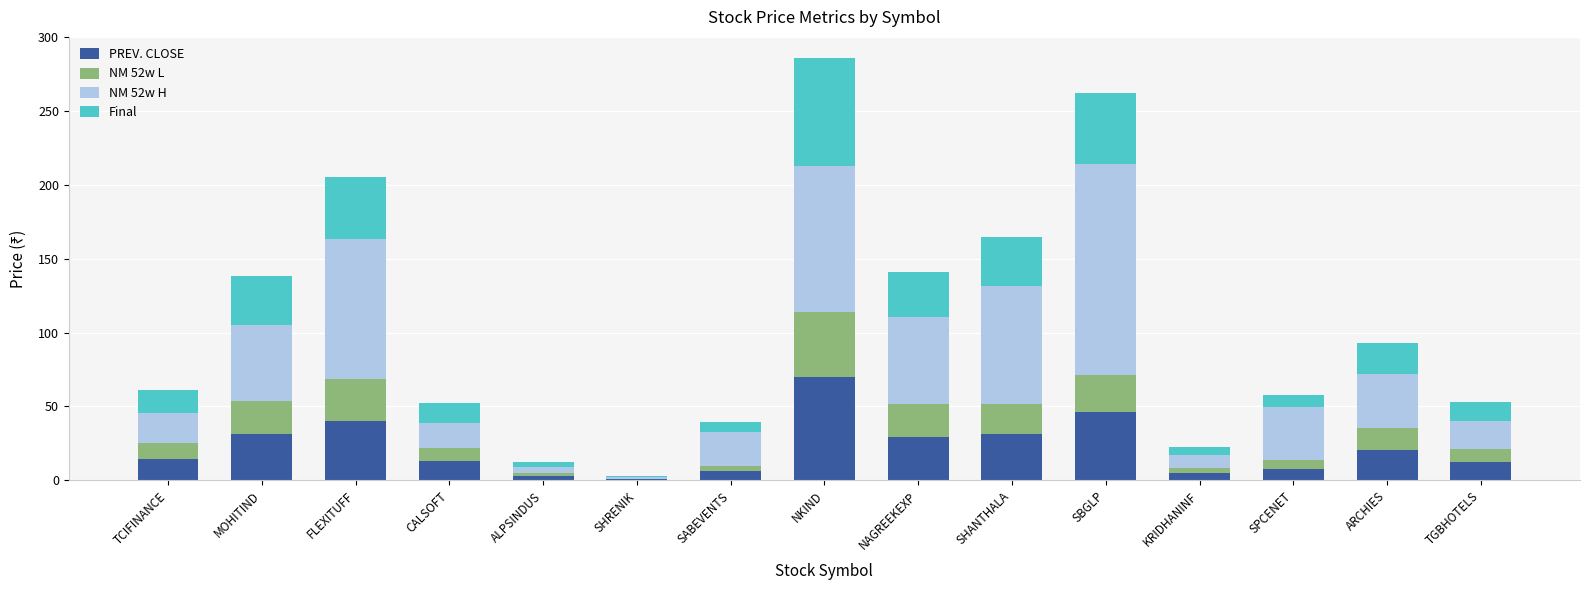

What is the sum of the PREV. CLOSE values at ARCHIES and NAGREEKEXP?

49.6